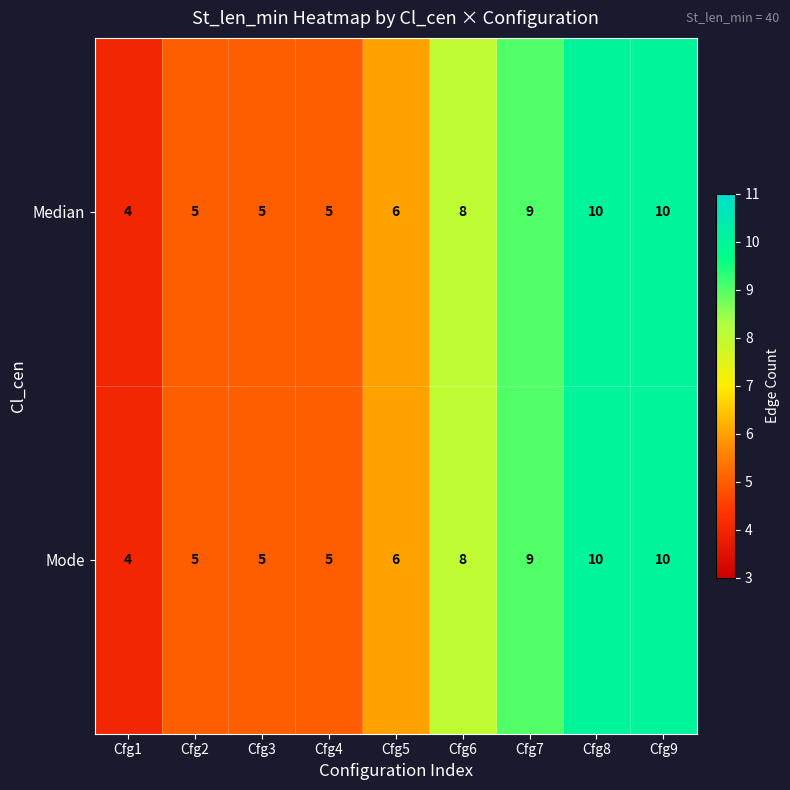

At which label is Median closest to 7?

Cfg5